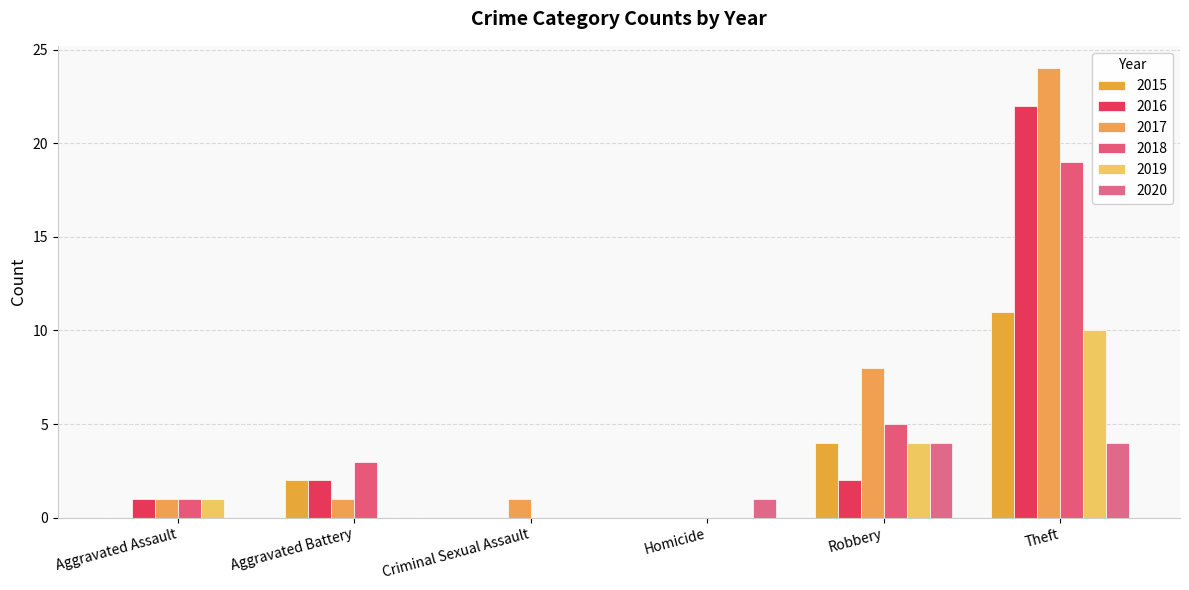

How many categories are shown in the chart?

6